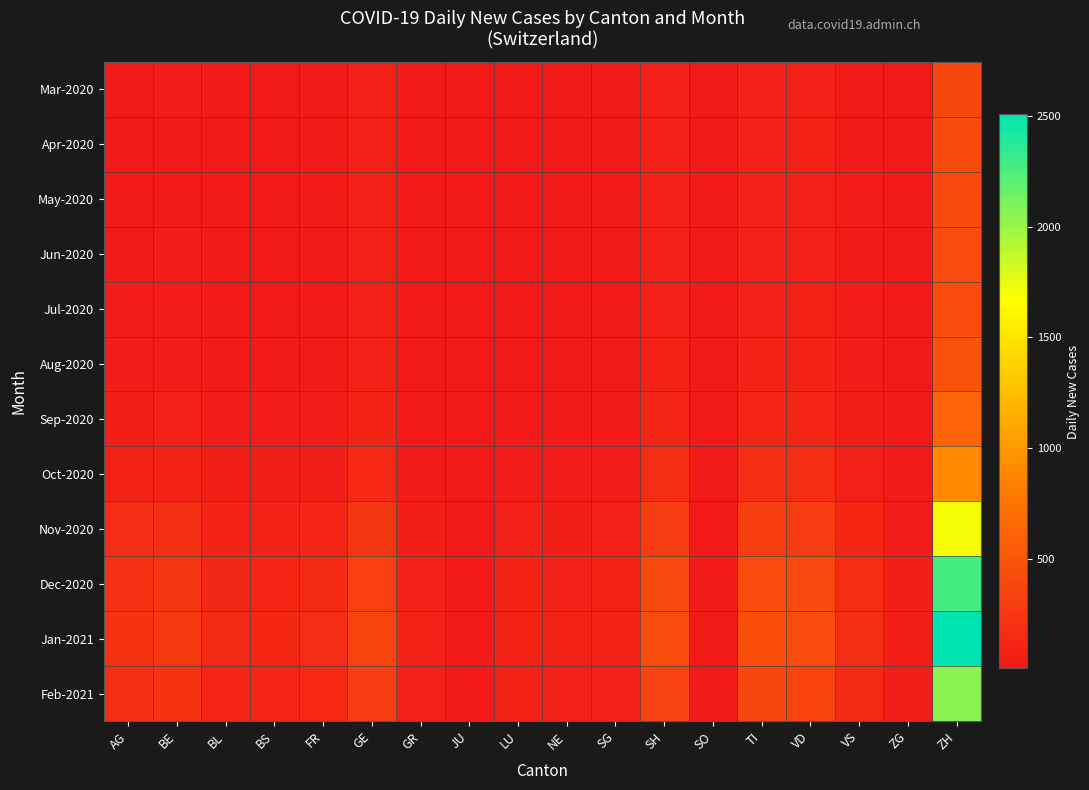

At how many categories does at least one series exceed 881?

1